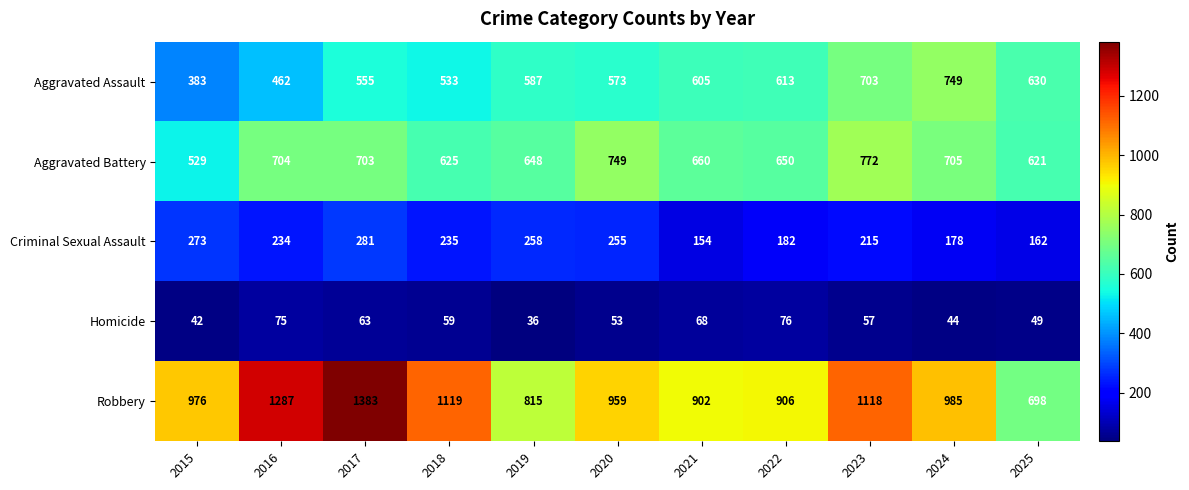

How many data points in Aggravated Assault are less than 587?

5